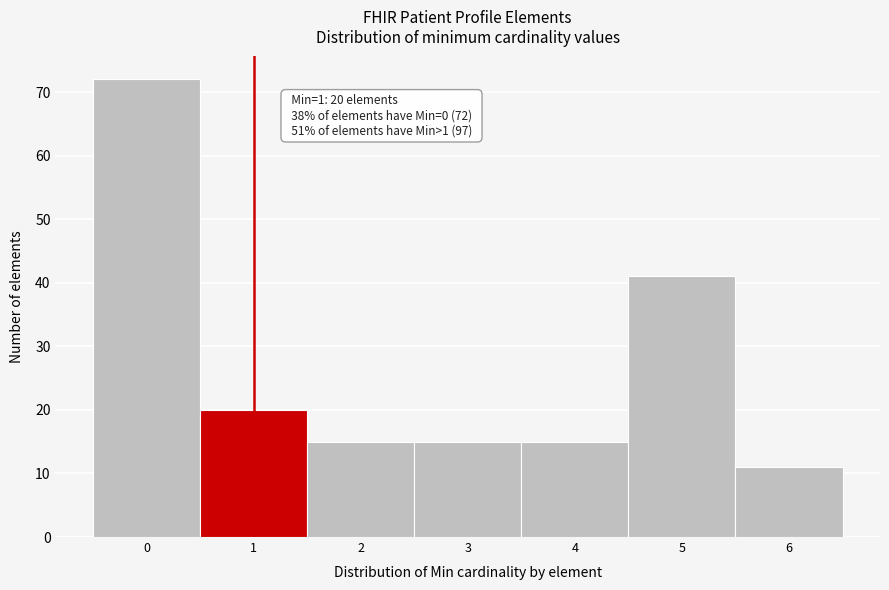

Over which range of the x-axis is the bar tallest?

-0.5 to 0.5